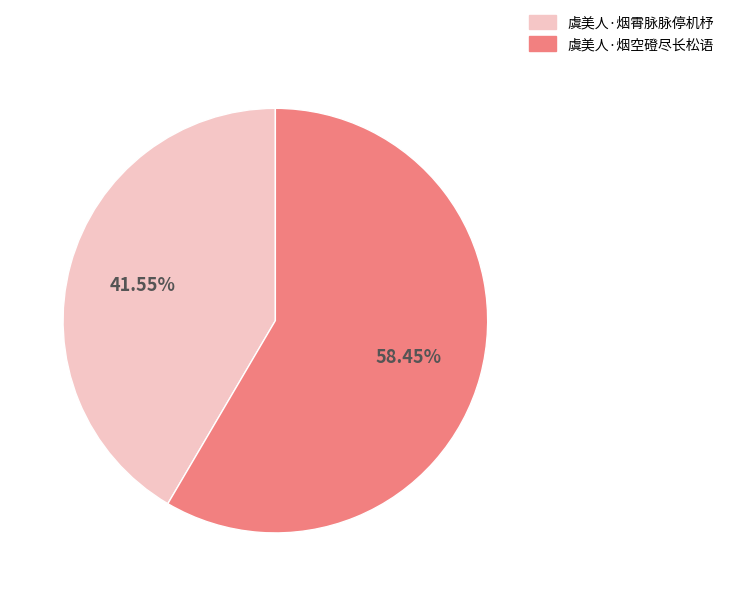

True or false: 虞美人·烟霄脉脉停机杼 accounts for 42% of the total.

True